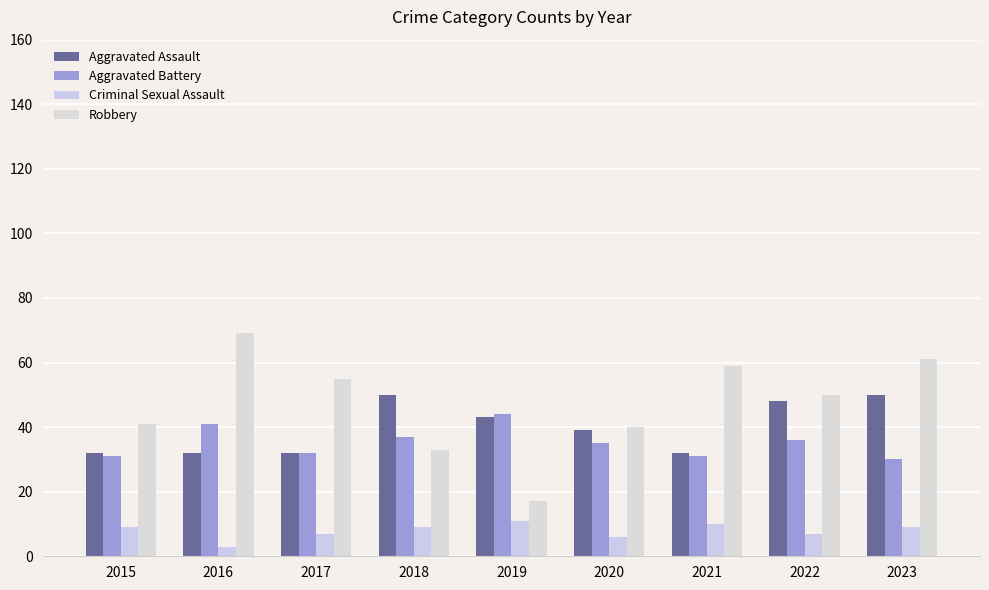

Which series has the widest spread of values?

Robbery